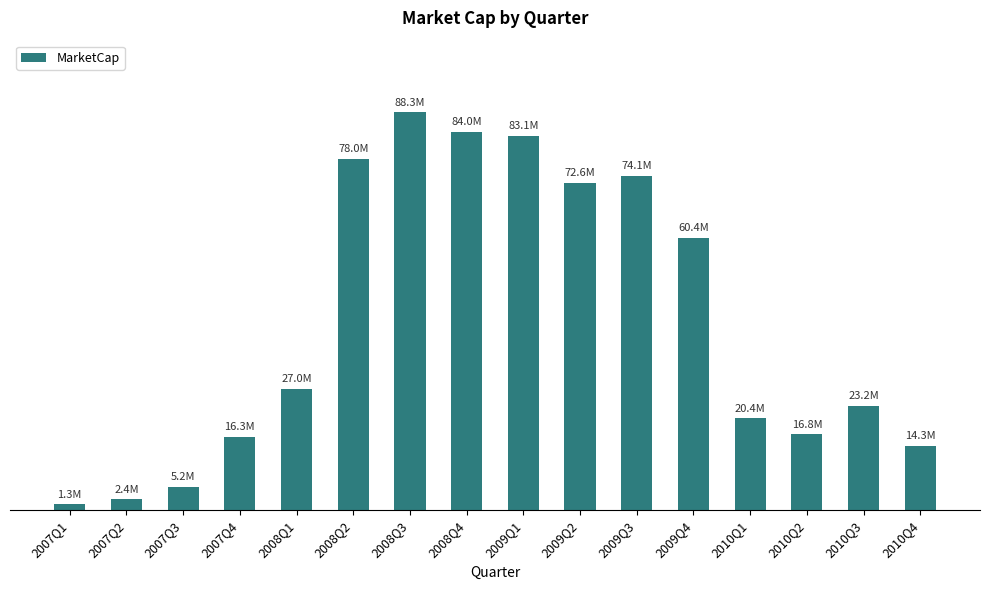

Read the value at 2009Q1.

83075900